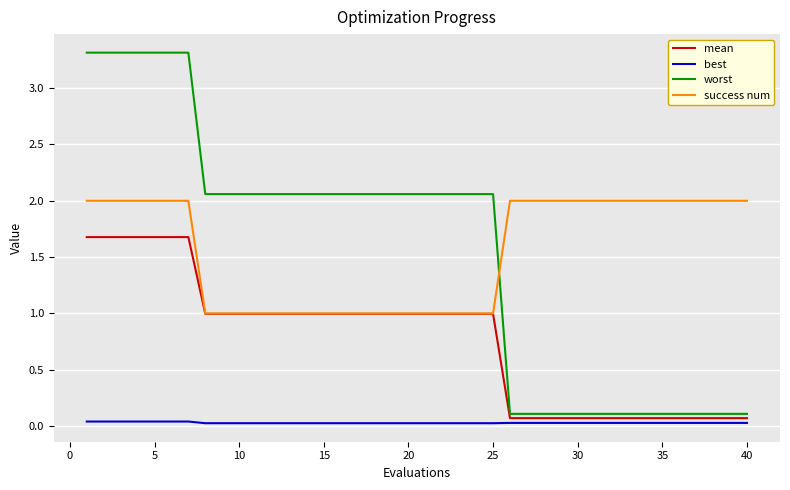

Which series has the widest spread of values?

worst